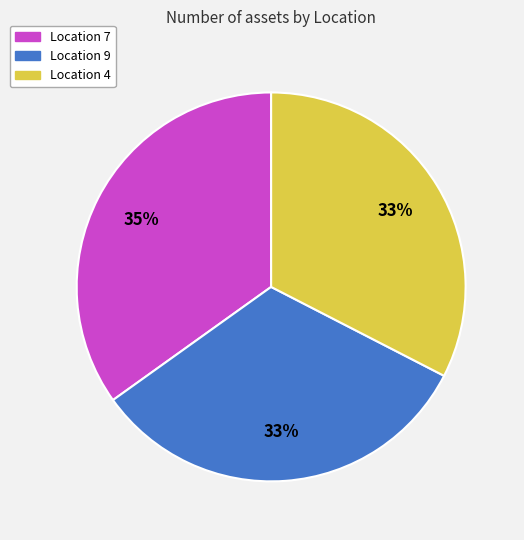

To the nearest percent, what is the average slice percentage?

33%